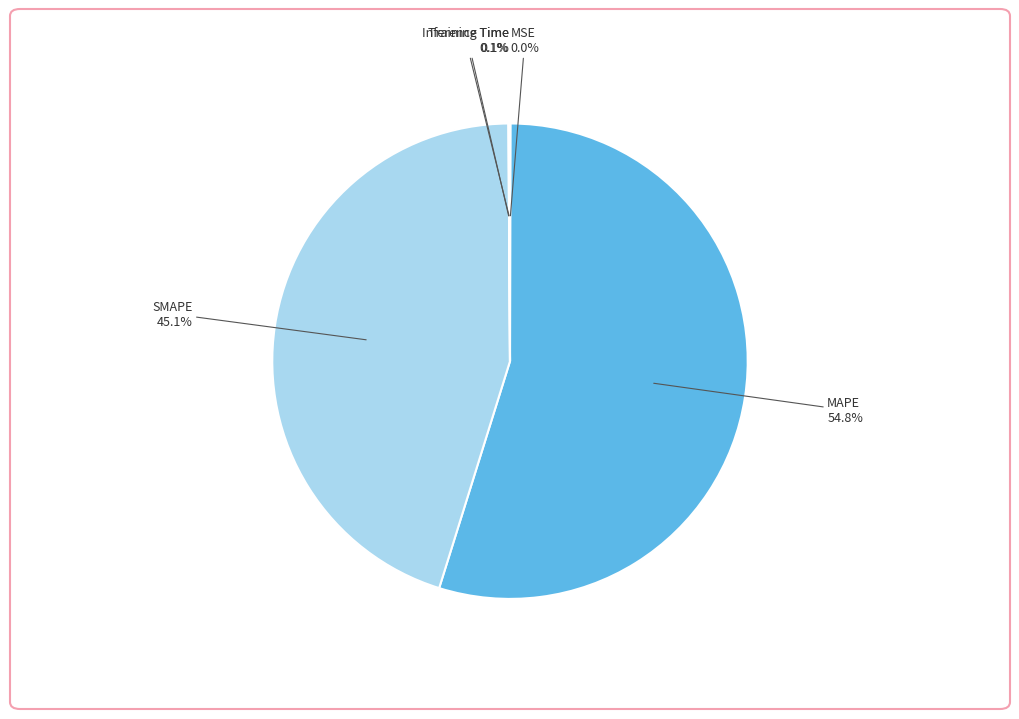

Which slice represents more than half of the pie?

MAPE